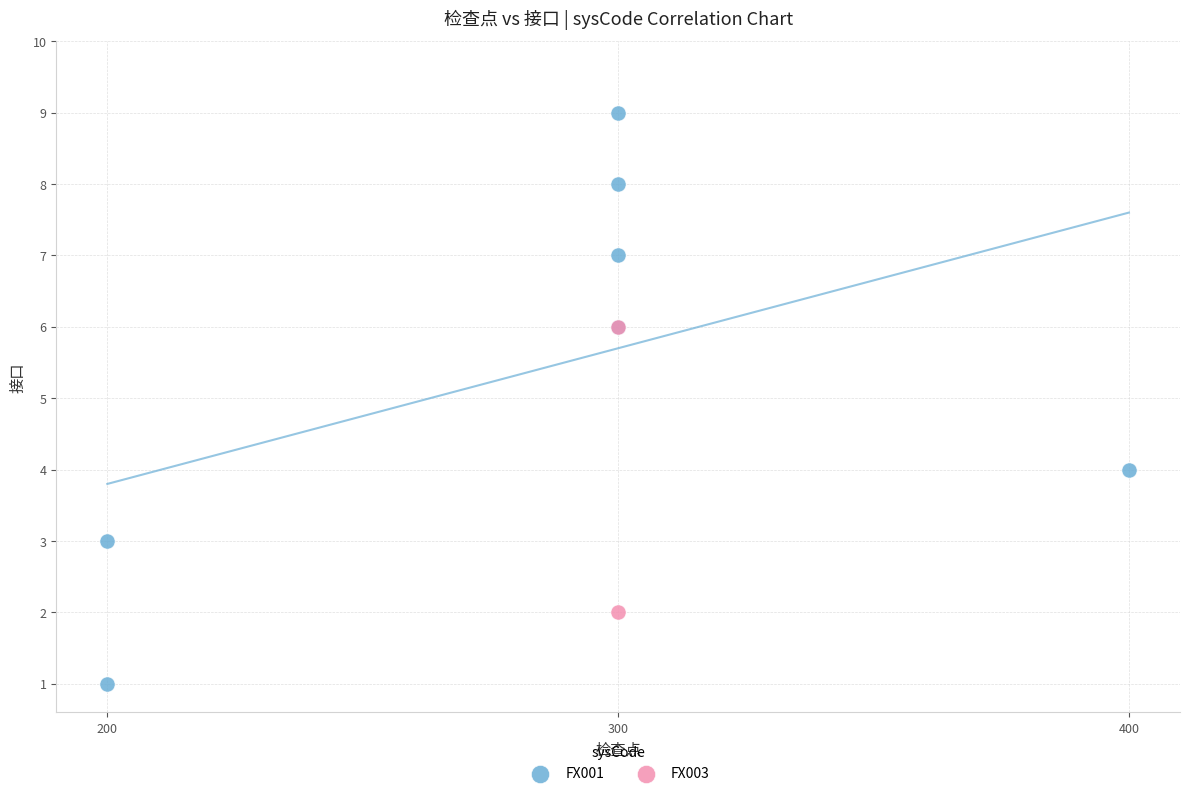

What are all the series names shown in the legend?

FX001, FX003